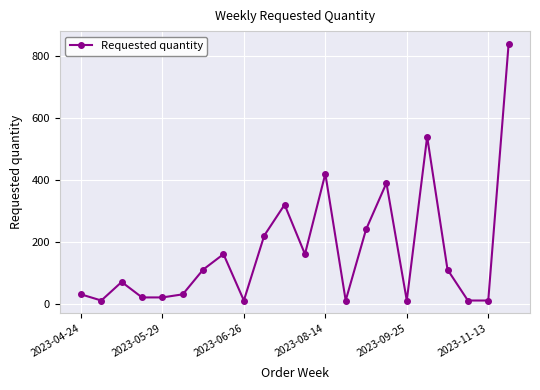

What is the greatest value displayed?

840